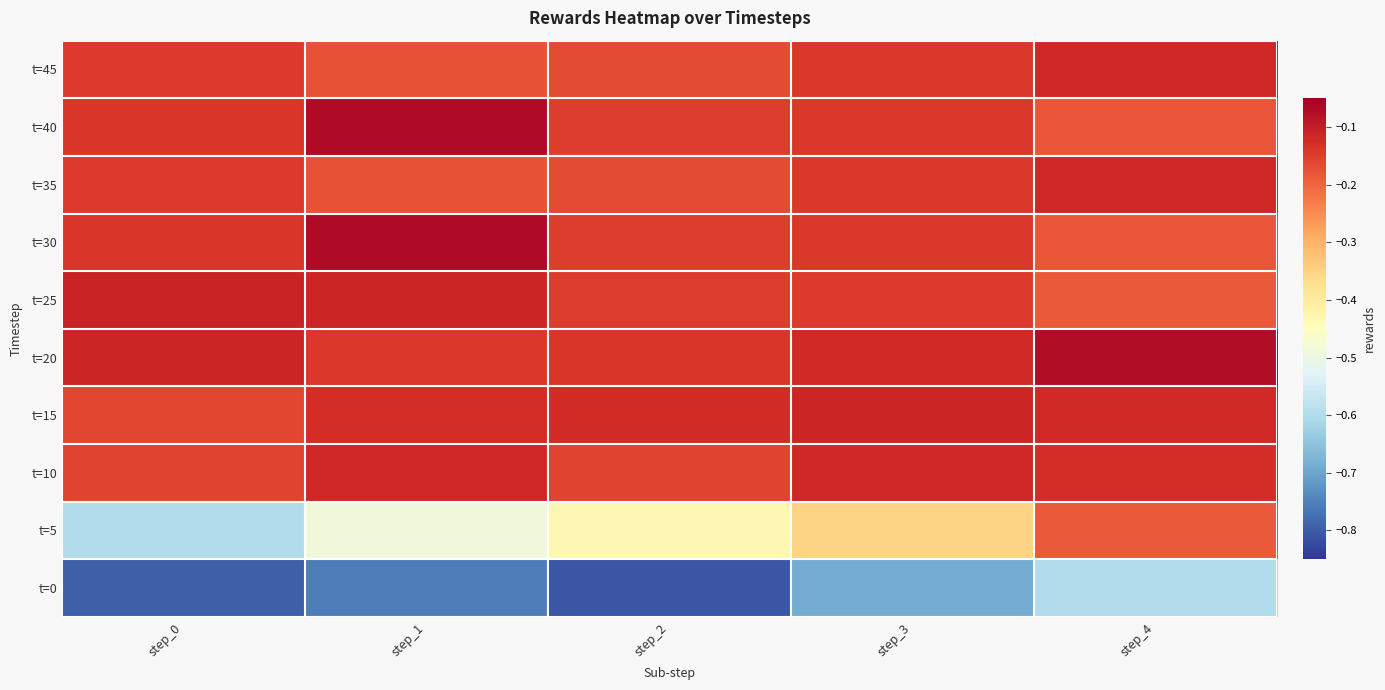

What is the smallest value displayed?

-0.8